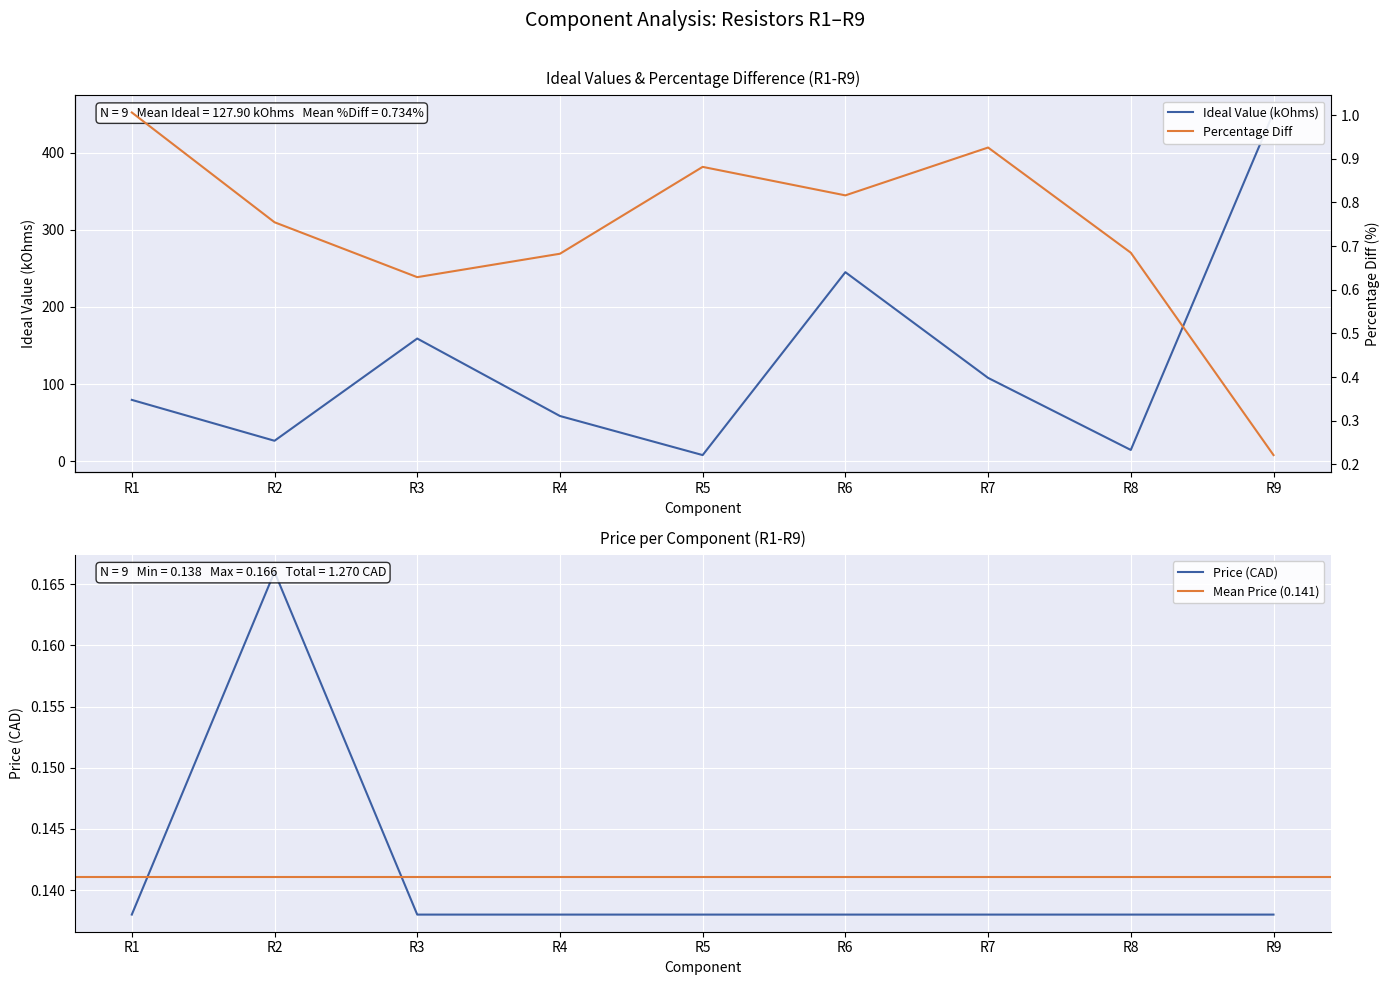

What is the difference between the highest and lowest values at R4?

58.5